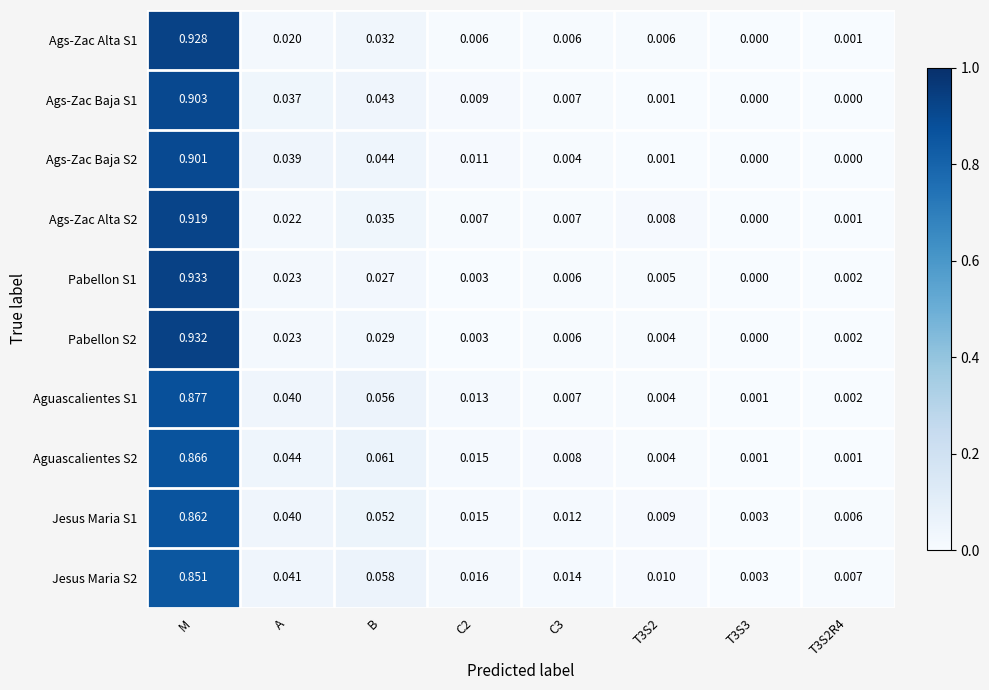

Which series has the widest spread of values?

Pabellon S1